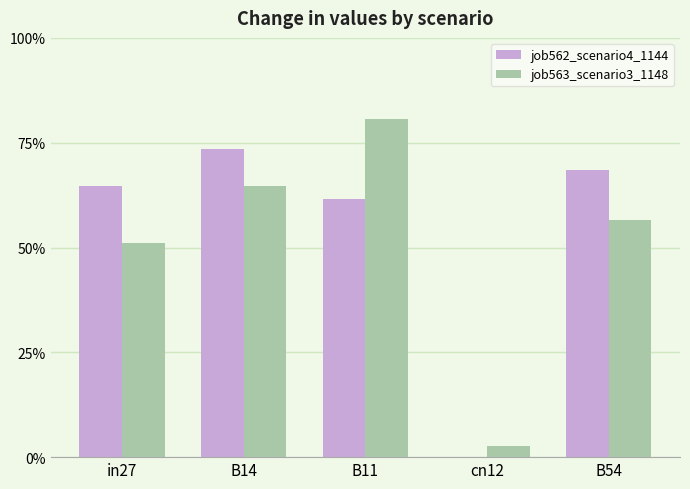

Reading right to left, transcribe all the data shown in this chart.

job562_scenario4_1144: 0.7	0.0	0.6	0.7	0.6
job563_scenario3_1148: 0.6	0.0	0.8	0.6	0.5